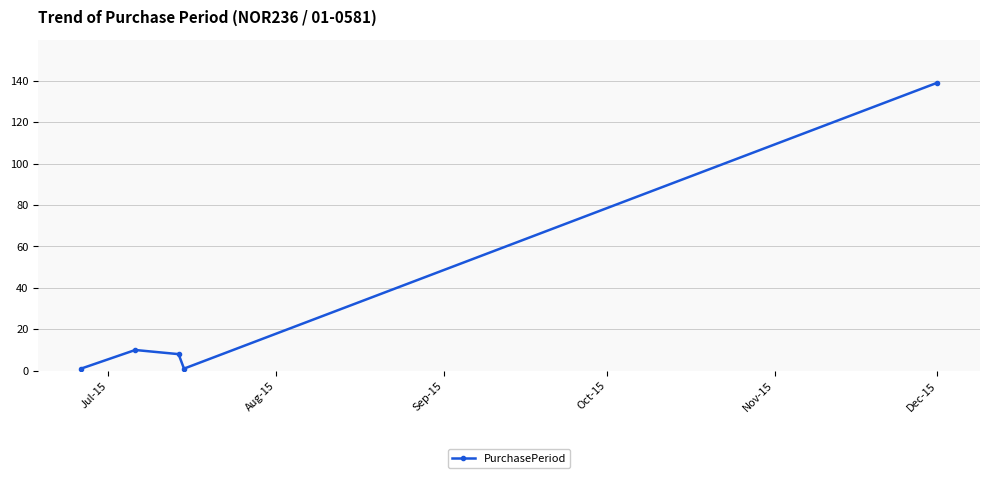

How many interior local valleys (lower than both neighbors) does the data have?

1